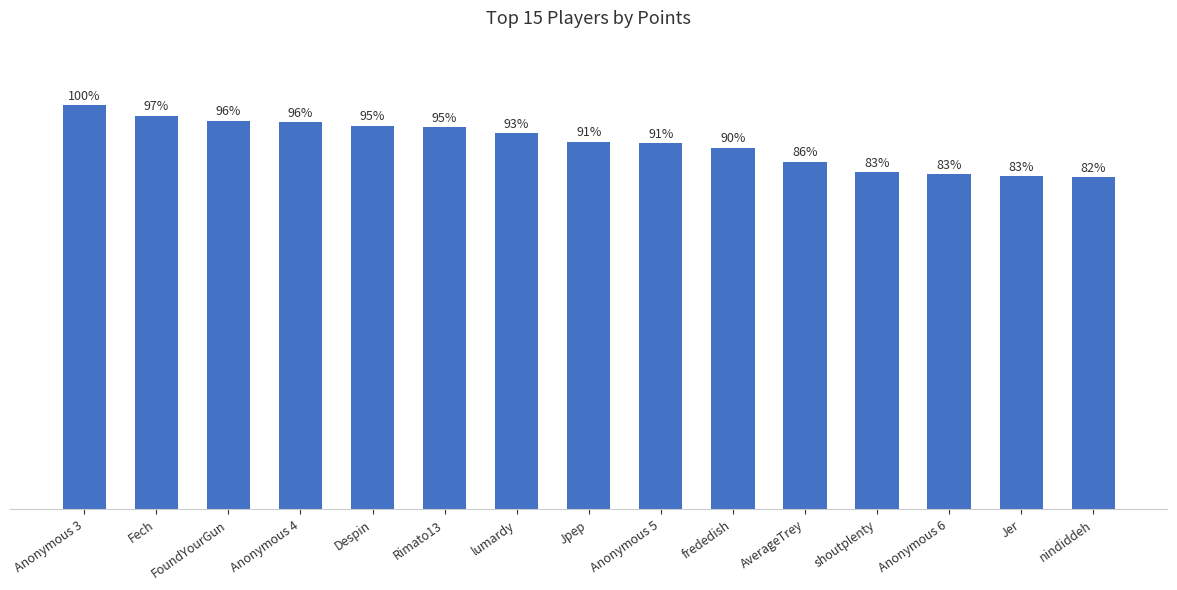

What is the ratio of the value at Anonymous 5 to the value at Jer?

1.1